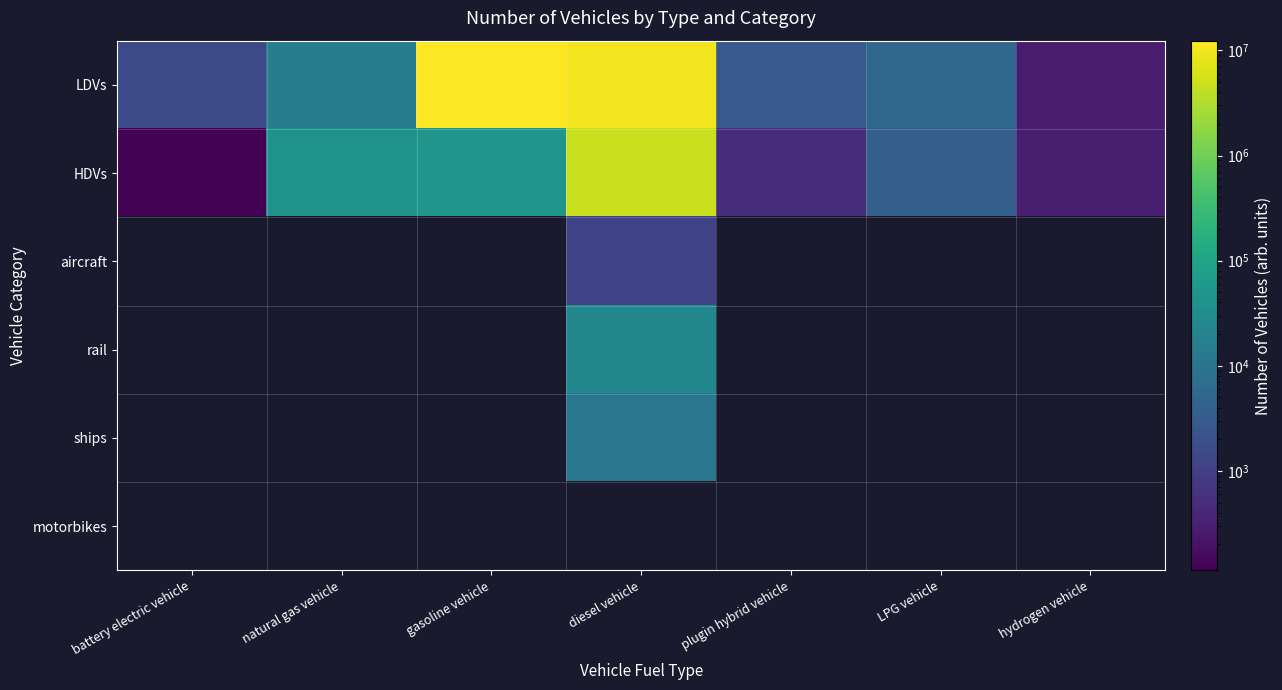

At how many categories does at least one series exceed 11821027?

1